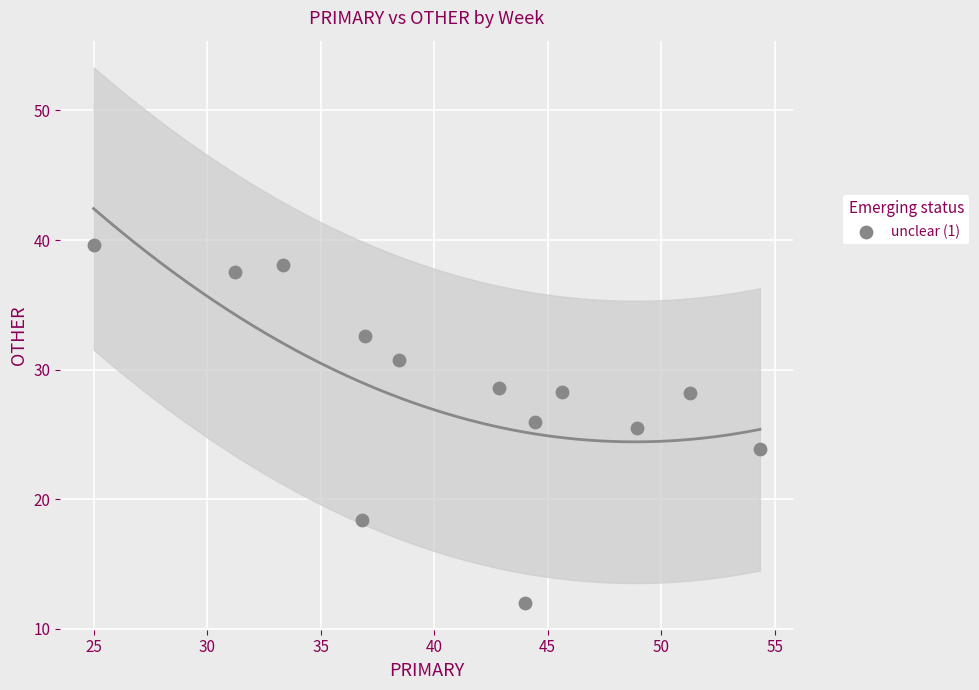

What is the range of Y values (max minus min)?

27.6